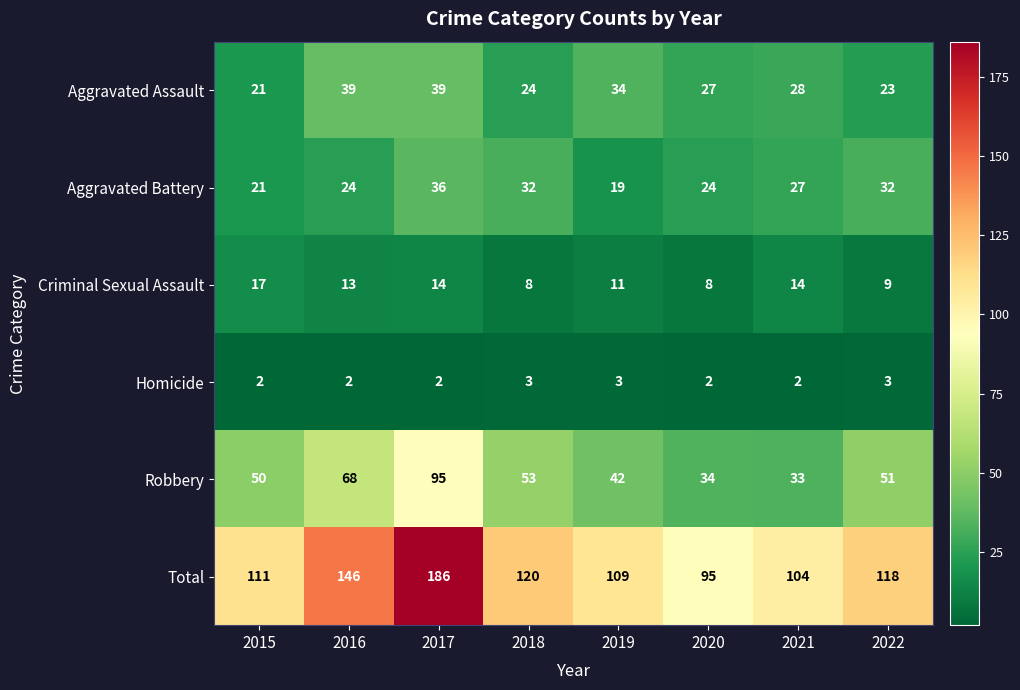

Between 2015 and 2016, which series saw the biggest shift?

Total